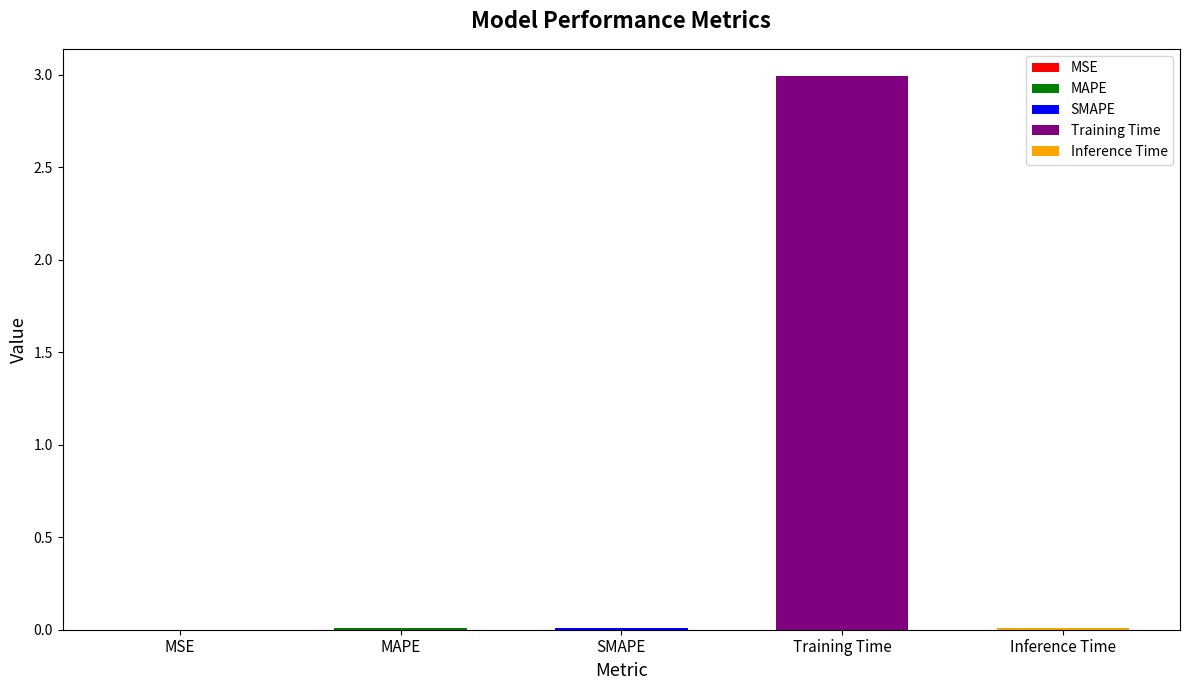

Which has a higher value, Inference Time or MSE?

Inference Time